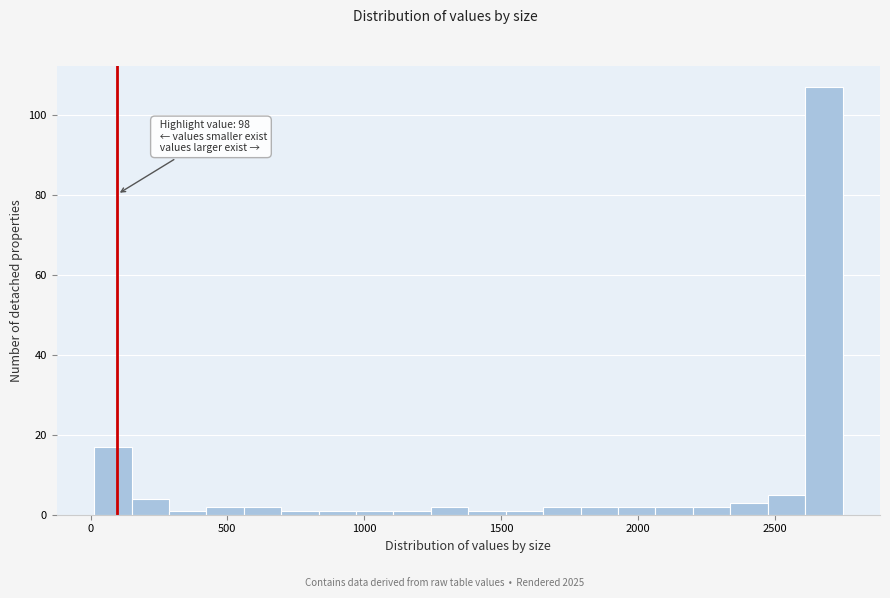

Read against the x-axis, roughly where is the centre of the tallest bar?

2700